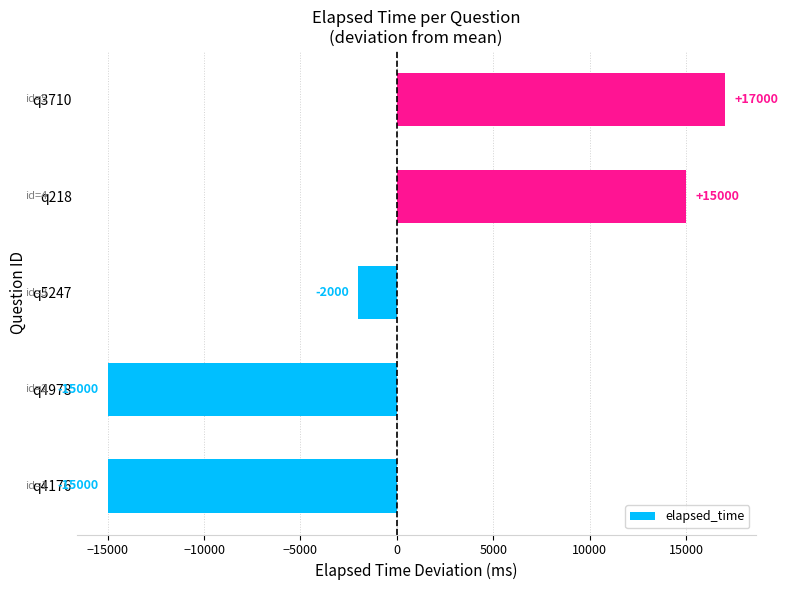

True or false: the data shows -23466 at q4176.

False